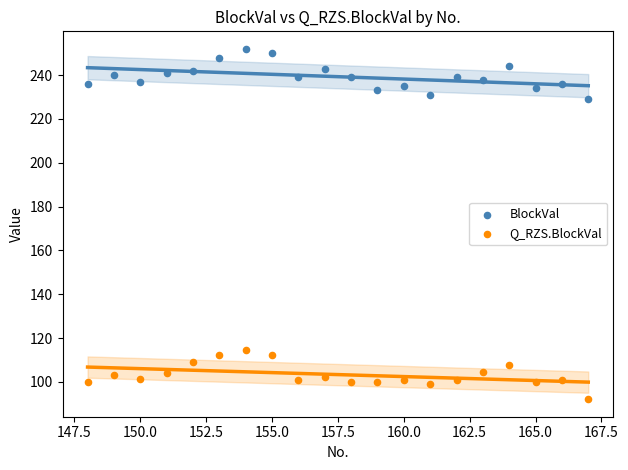

What are all the series names shown in the legend?

BlockVal, Q_RZS.BlockVal